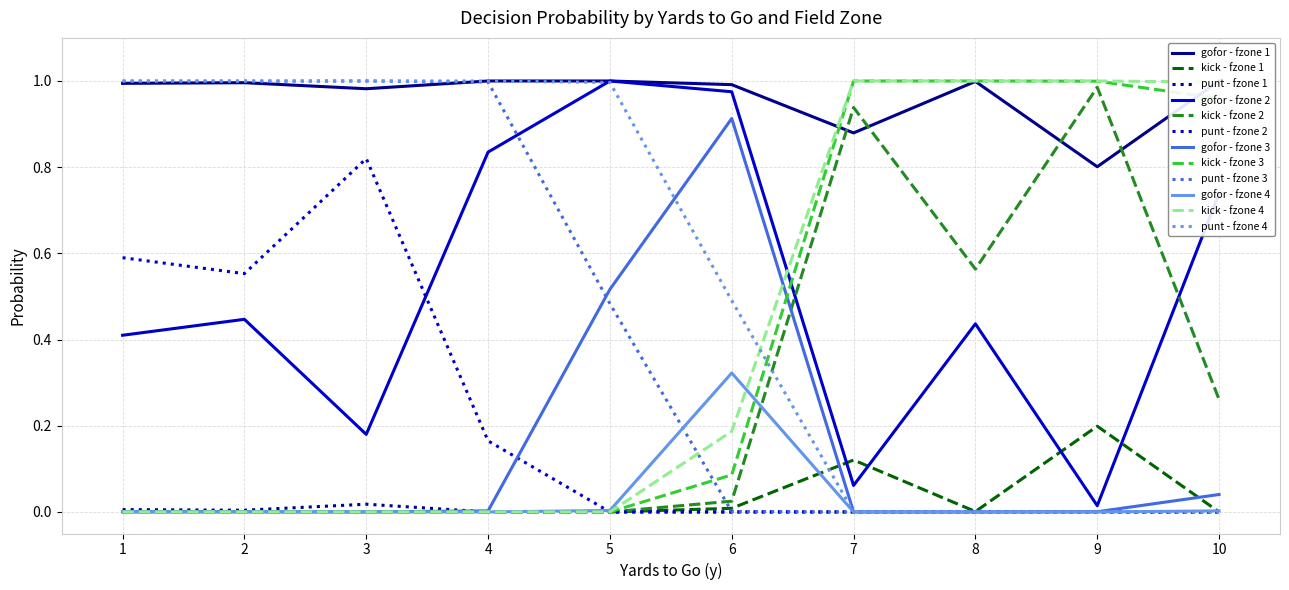

True or false: kick - fzone 3 has a value of 1.0 at 7.

True